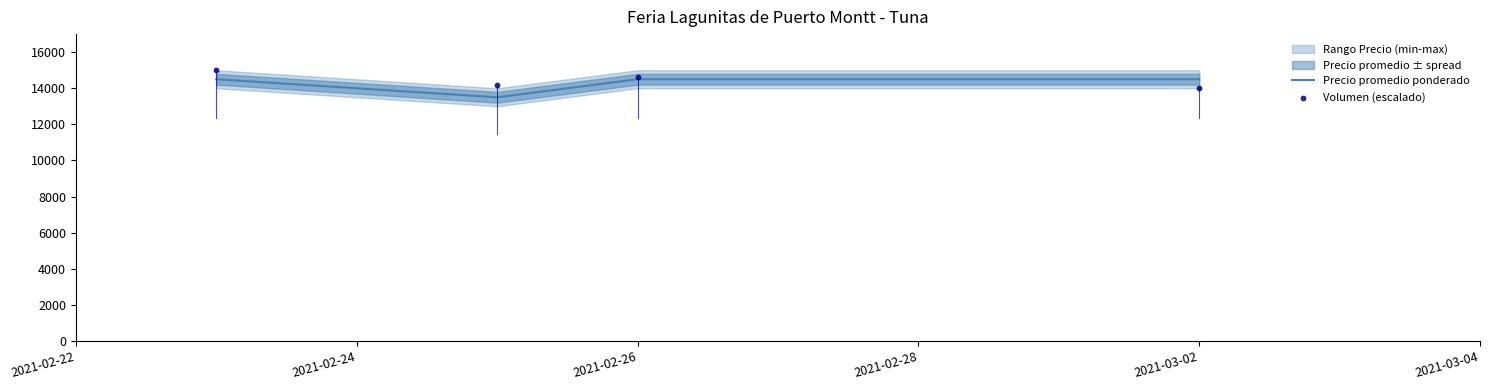

The value of Precio promedio ponderado at 2021-03-02 is 14500. True or false?

True